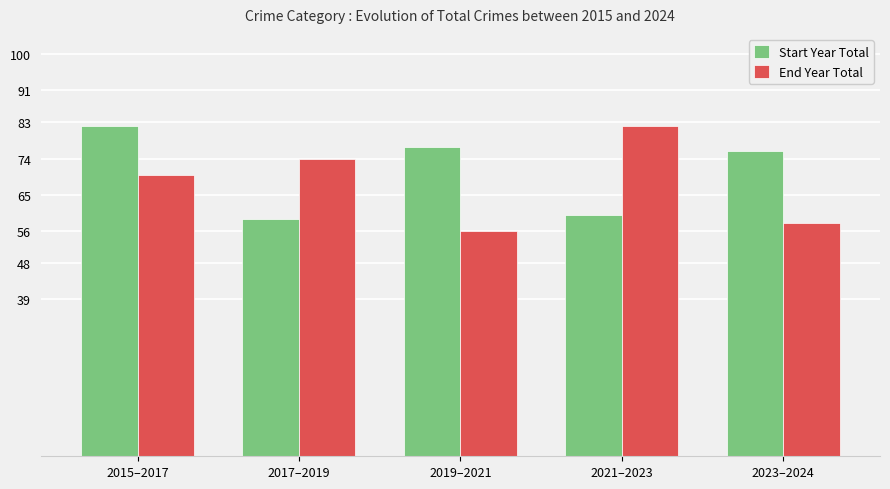

What is the value of the Start Year Total bar at the 5th from the left?

76